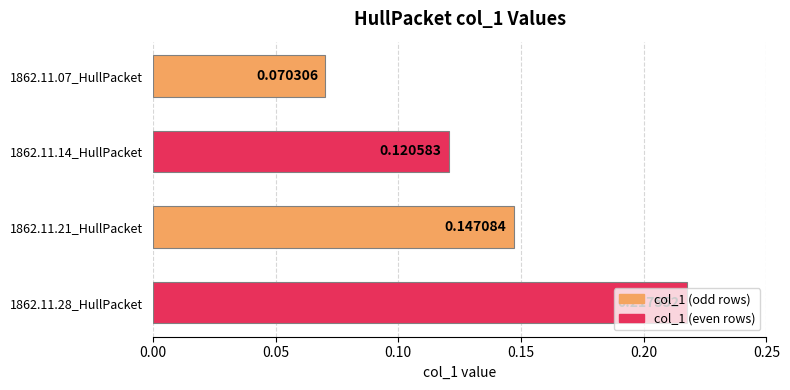

Which has a higher value, 1862.11.21_HullPacket or 1862.11.28_HullPacket?

1862.11.28_HullPacket